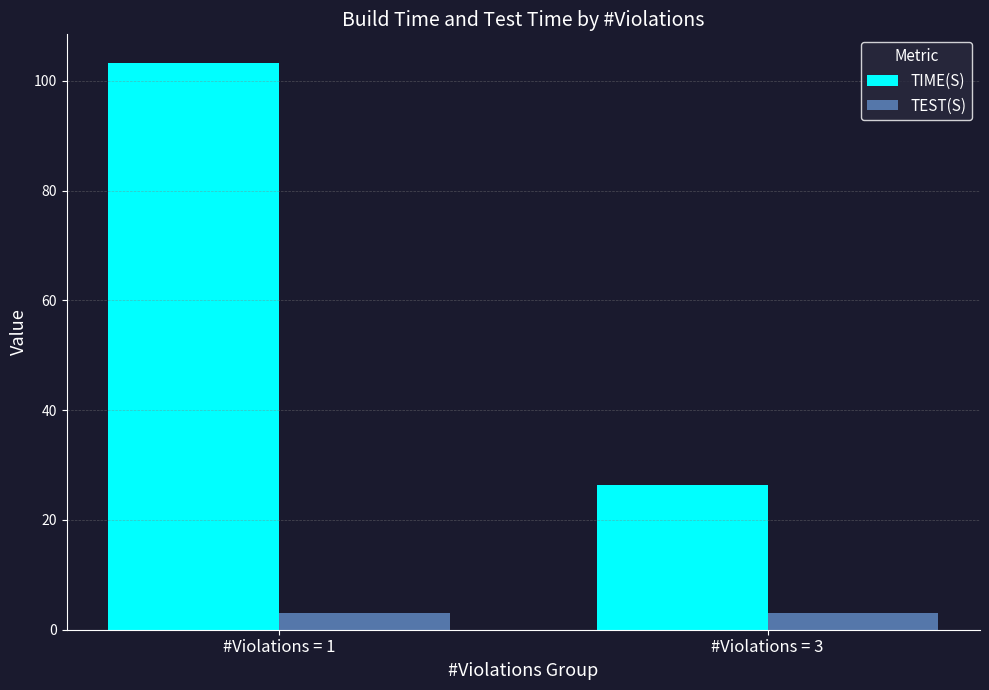

What is the difference between the TIME(S) values at #Violations = 3 and #Violations = 1?

76.9